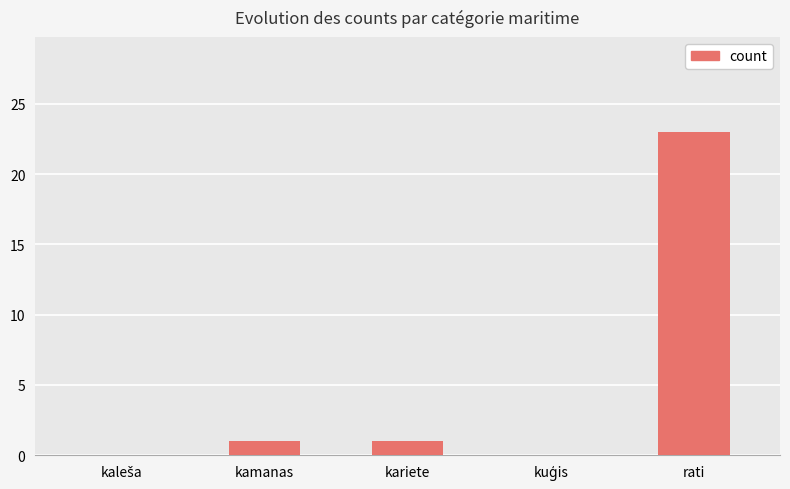

Reading right to left, transcribe all the data shown in this chart.

23	0	1	1	0